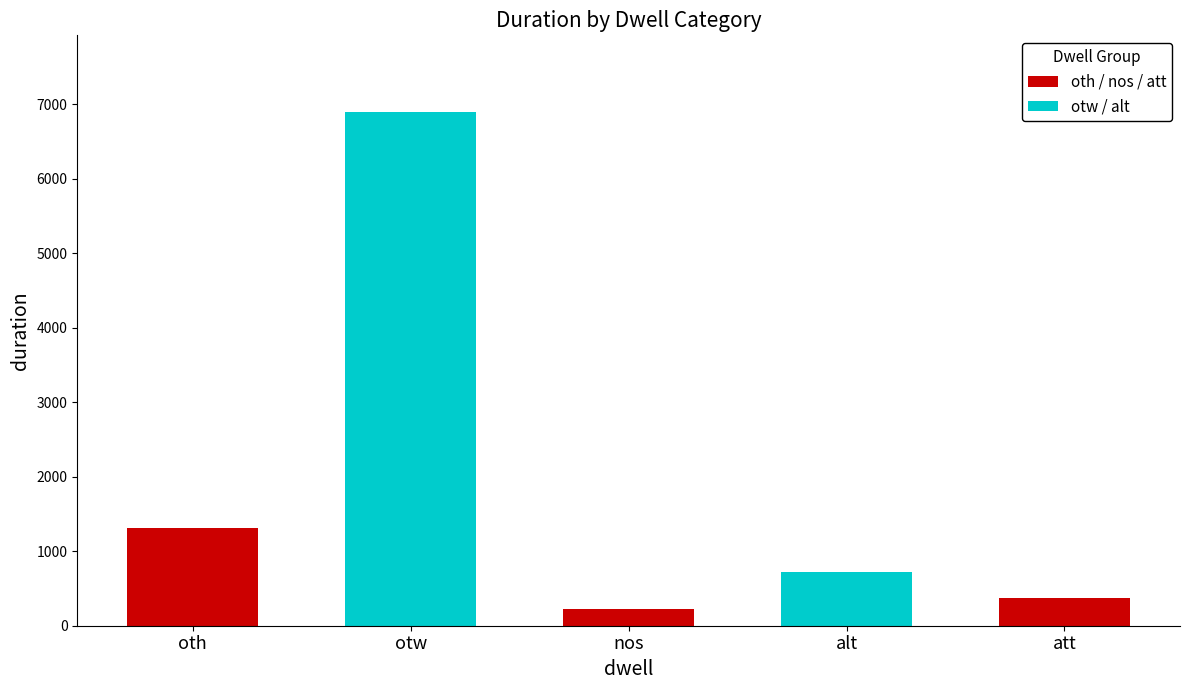

What is the maximum value shown in the chart?

6893